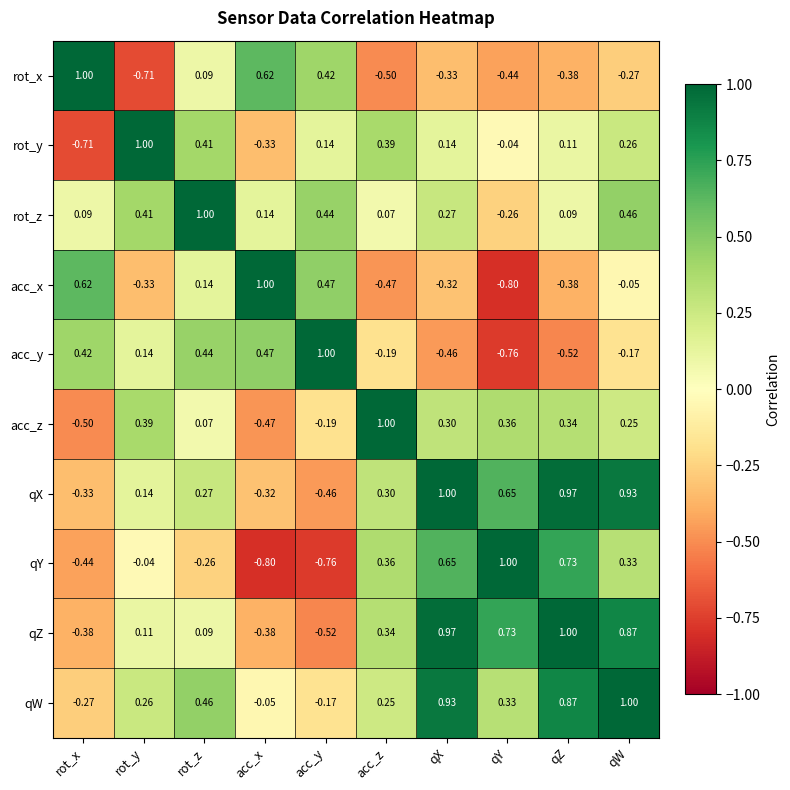

Rank the categories by acc_z value from lowest to highest.

rot_x, acc_x, acc_y, rot_z, qW, qX, qZ, qY, rot_y, acc_z